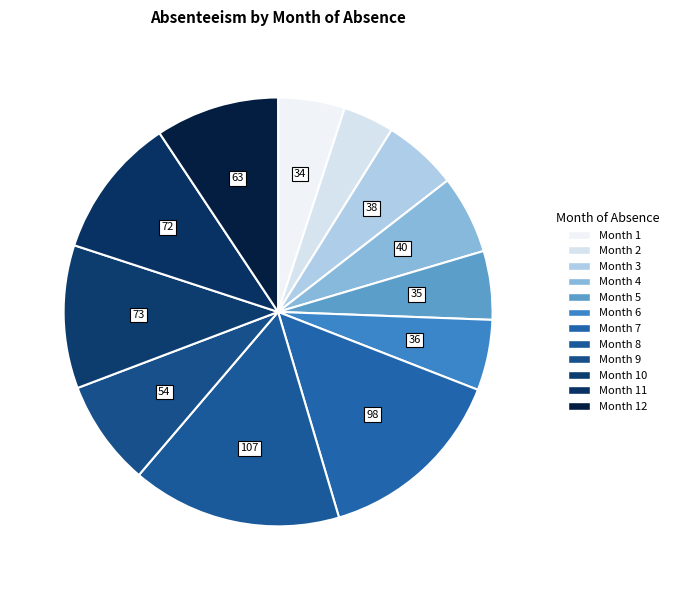

How many segments does this pie chart have?

12